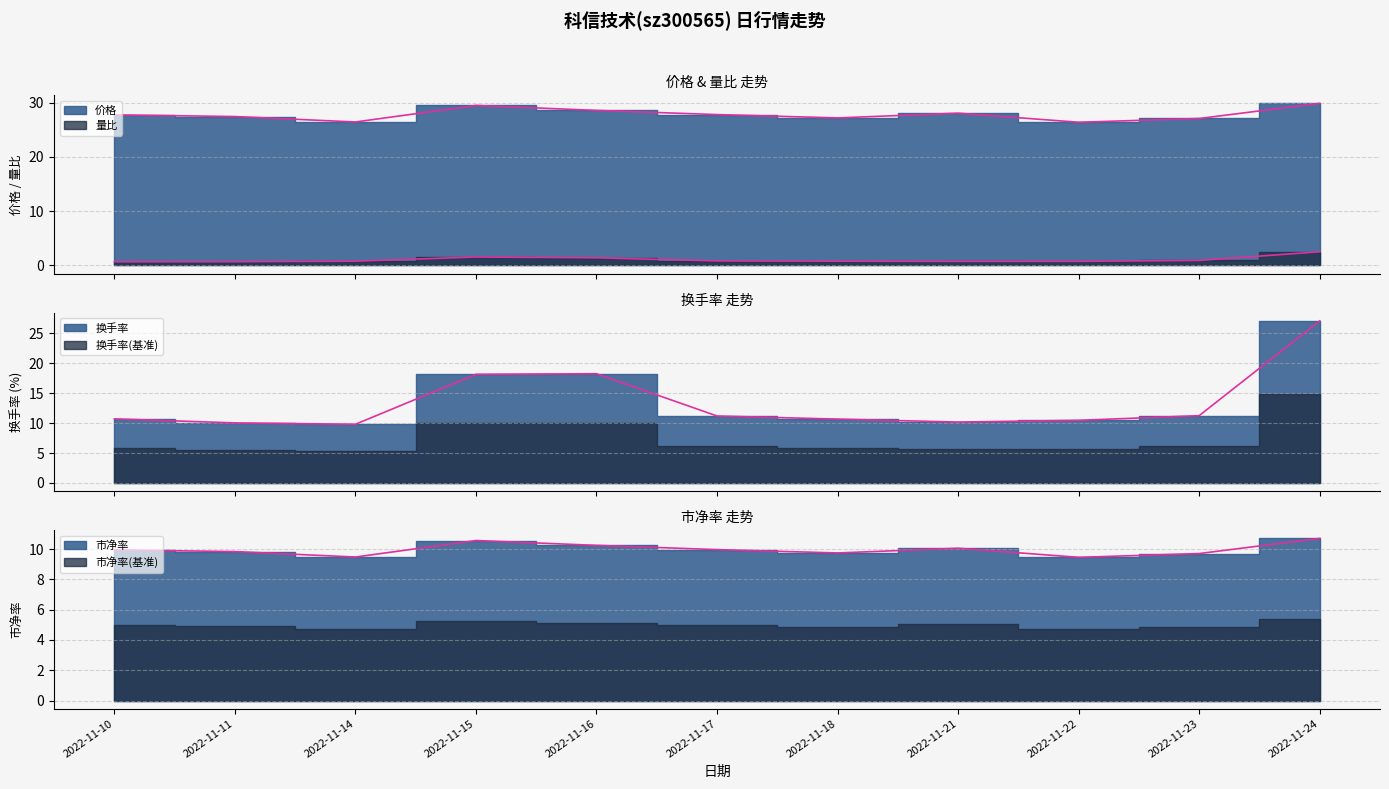

List the series in order of their peak value, lowest first.

量比, 市净率, 换手率, 价格